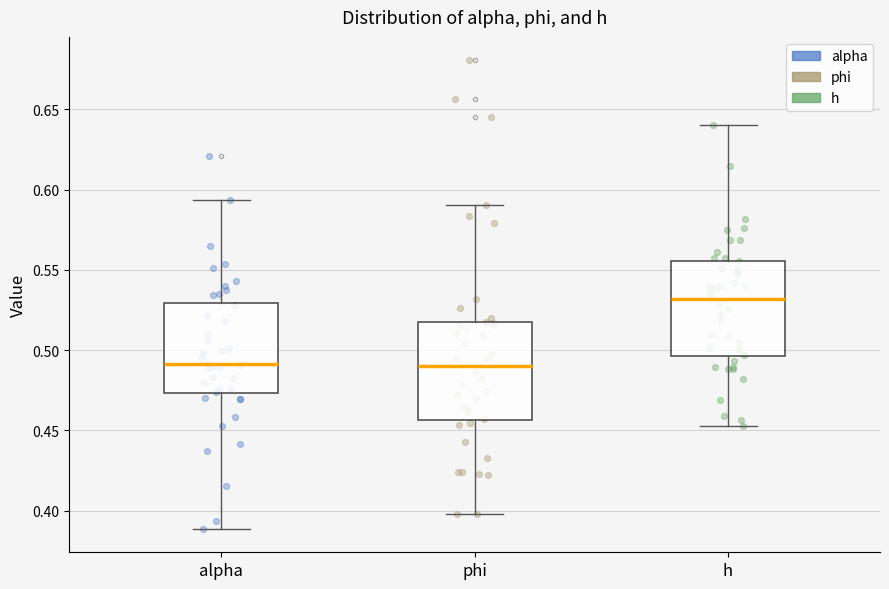

Reading left to right, transcribe this box plot: for each box, give where its median line is, the range the box spans, and where its two whiskers end, as read against the y-axis. The values are not printed on the chart, so give them approximately, as read against the axis.

alpha: median 0.490, box 0.475 to 0.530, whiskers 0.390 to 0.595
phi: median 0.490, box 0.455 to 0.515, whiskers 0.400 to 0.590
h: median 0.530, box 0.495 to 0.555, whiskers 0.455 to 0.640